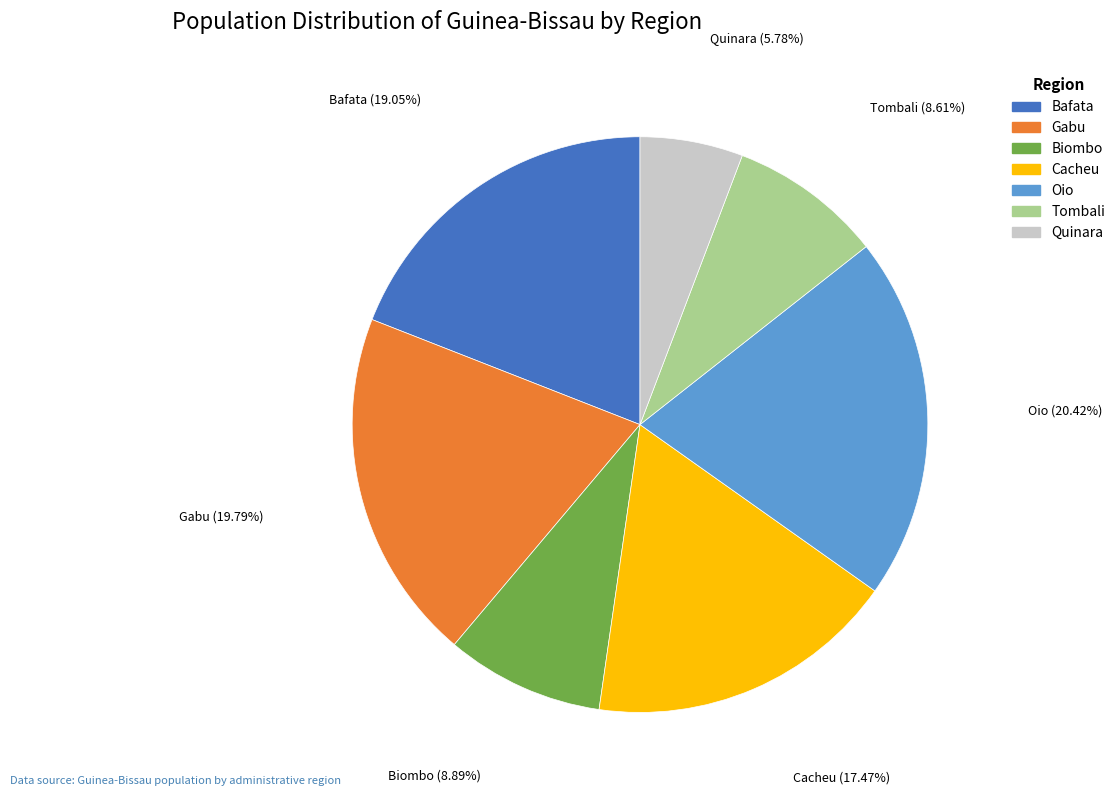

Which slice is the largest?

Oio